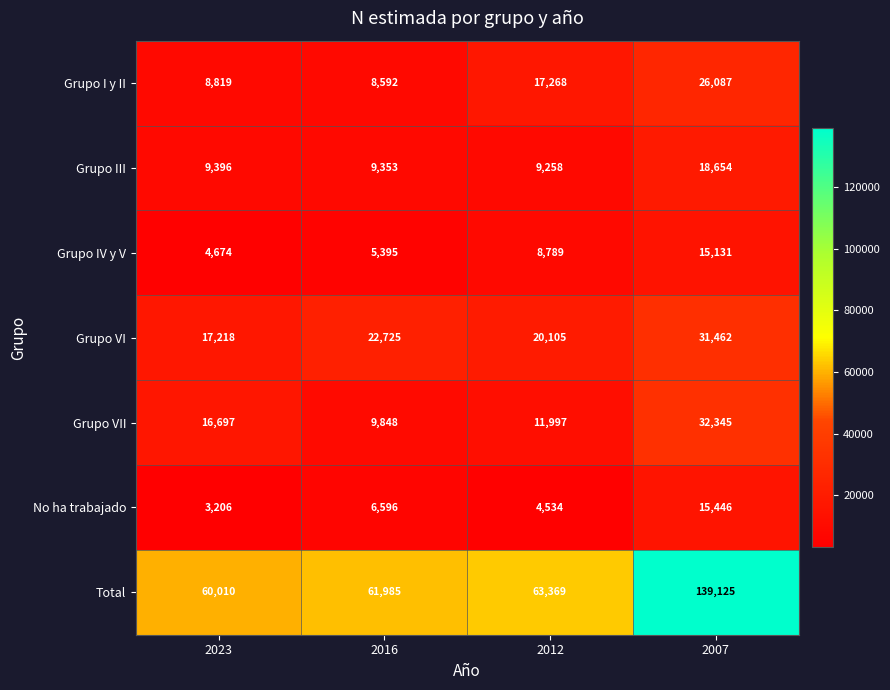

Between 2012 and 2007, which series saw the biggest shift?

Total